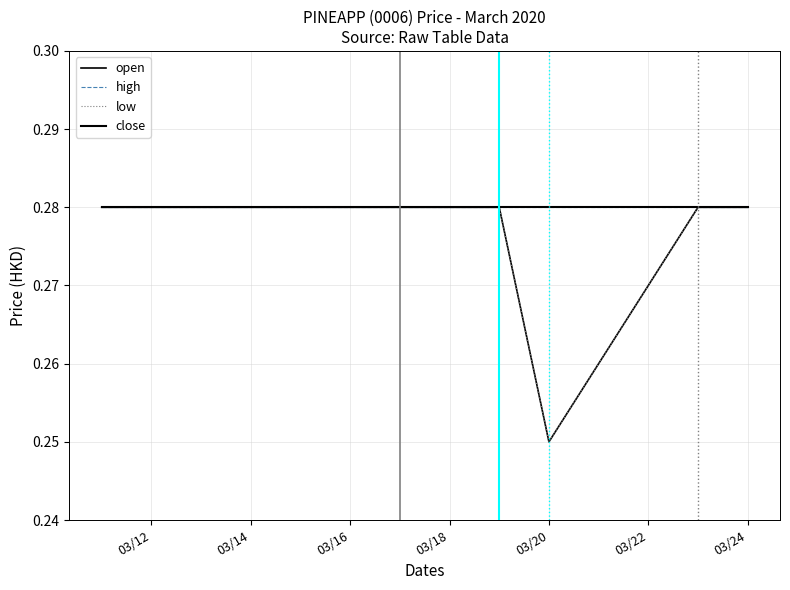

Does the chart have visible grid lines?

Yes